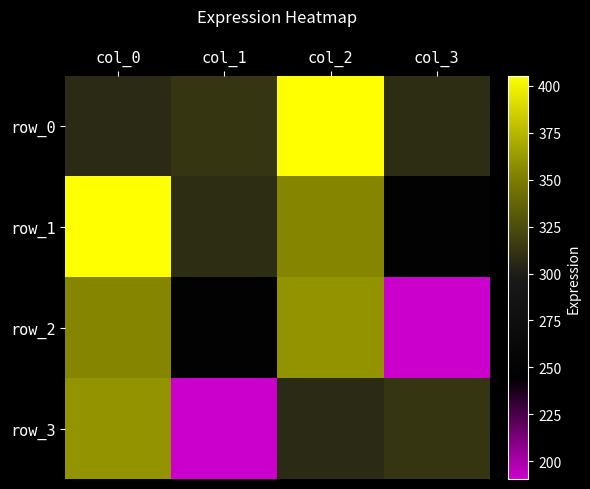

Reading left to right, extract all data points from this chart.

row_0: col_0=307.0	col_1=312.5	col_2=405.3	col_3=308.3
row_1: col_0=405.3	col_1=308.3	col_2=353.5	col_3=249.0
row_2: col_0=353.5	col_1=249.0	col_2=359.8	col_3=190.6
row_3: col_0=359.8	col_1=190.6	col_2=307.0	col_3=312.5